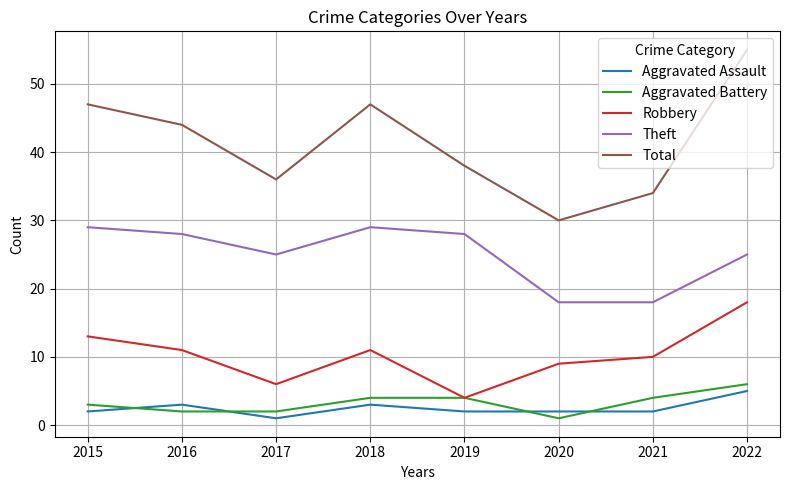

At which category is the sum across all series the highest?

2022